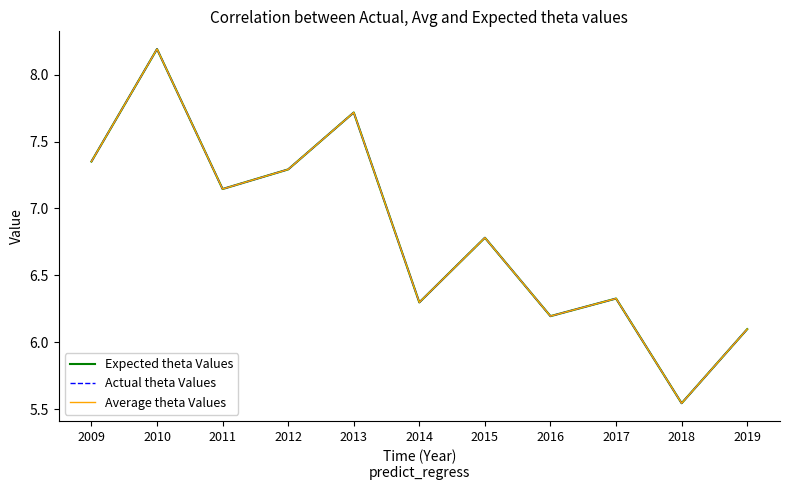

Does the chart have visible grid lines?

No